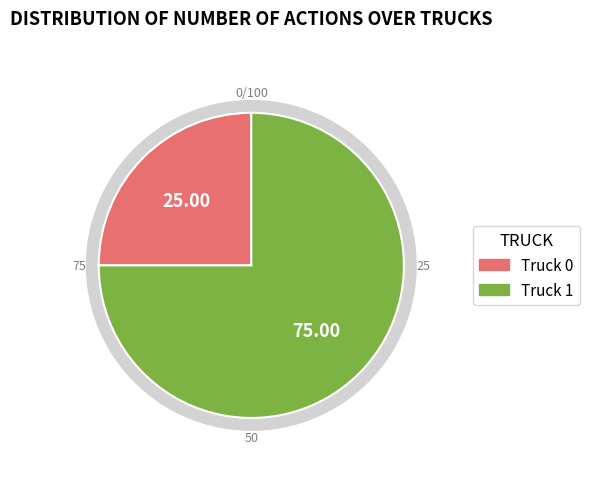

Which slice is the largest?

Truck 1